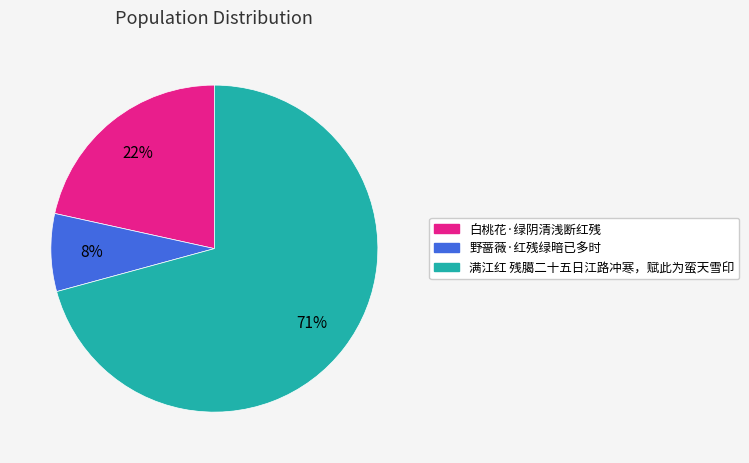

To the nearest percent, what portion does 野蔷薇·红残绿暗已多时 represent?

8%